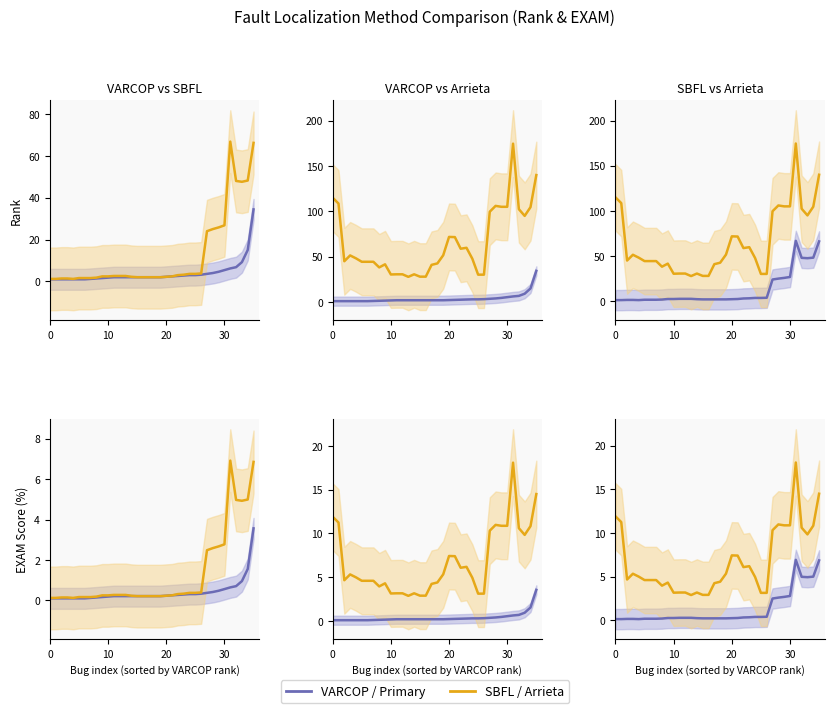

The VARCOP / SBFL series shows 0.1 at 17. True or false?

False